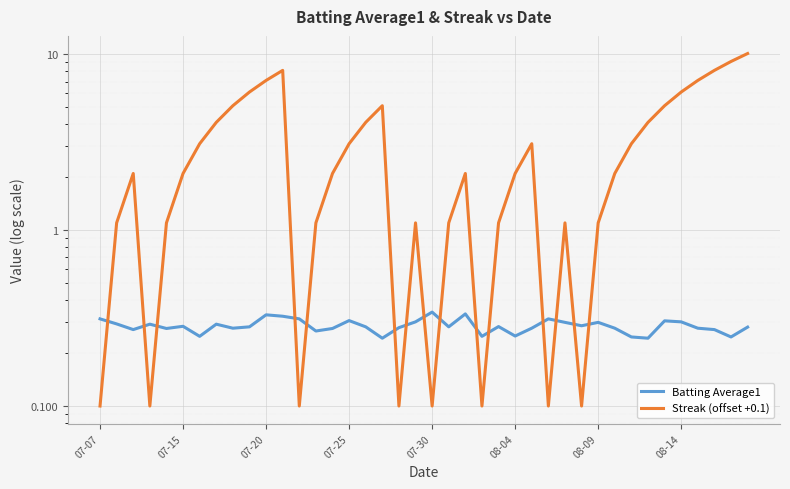

What is the value of the Streak (offset +0.1) point at the 19th from the left?

0.1